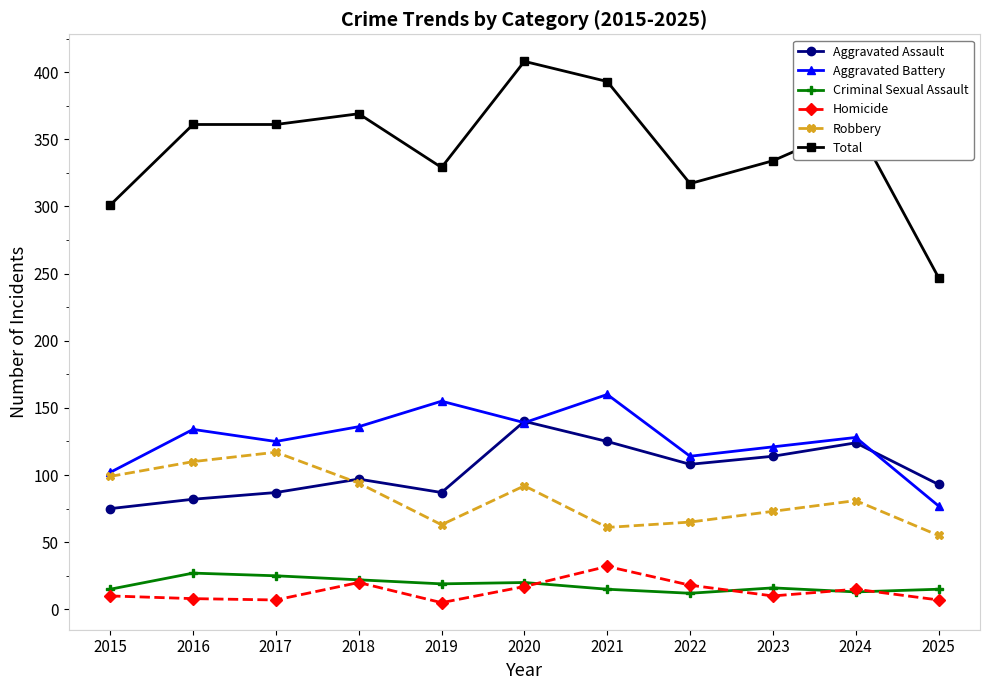

Is the value of Robbery at 2022 greater than the value of Criminal Sexual Assault at 2018?

Yes